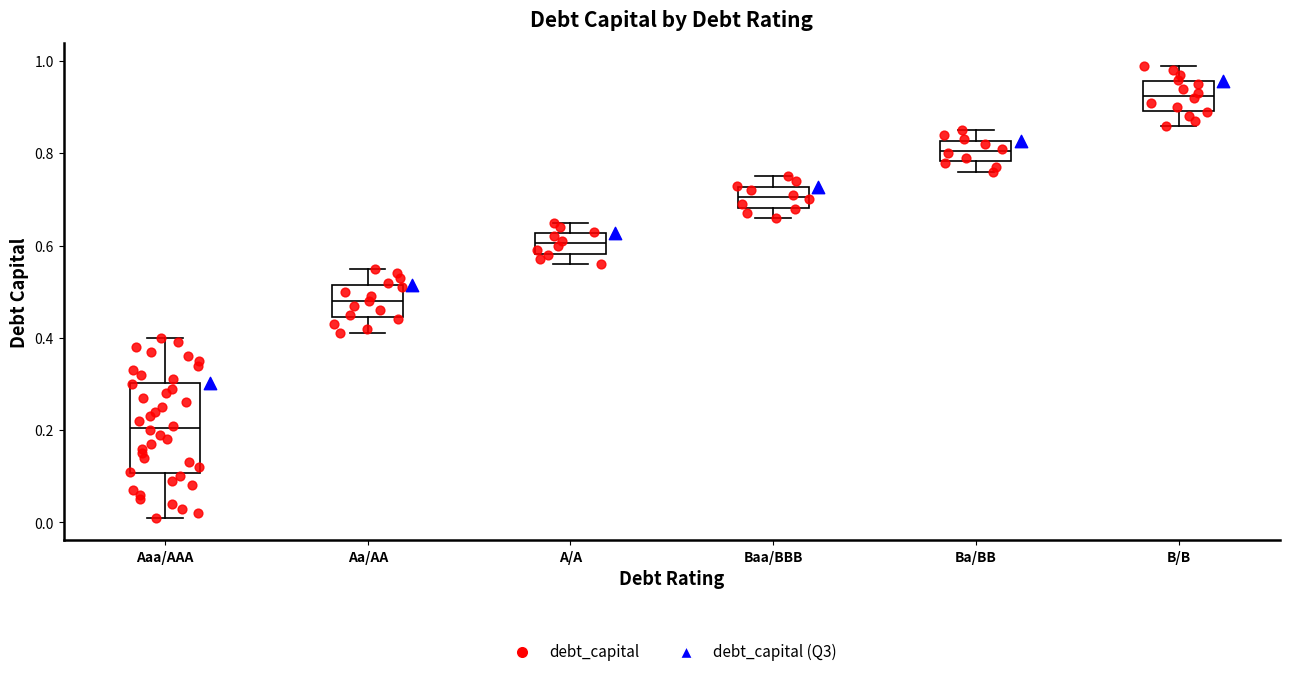

Reading left to right, read every box against the y-axis: the position of its median line, the range the box covers, and the ends of its whiskers. The values are not printed on the chart, so give them approximately, as read against the axis.

Aaa/AAA: median 0.20, box 0.10 to 0.30, whiskers 0.02 to 0.40
Aa/AA: median 0.48, box 0.44 to 0.52, whiskers 0.42 to 0.56
A/A: median 0.60, box 0.58 to 0.62, whiskers 0.56 to 0.66
Baa/BBB: median 0.70, box 0.68 to 0.72, whiskers 0.66 to 0.76
Ba/BB: median 0.80, box 0.78 to 0.82, whiskers 0.76 to 0.86
B/B: median 0.92, box 0.90 to 0.96, whiskers 0.86 to 1.00